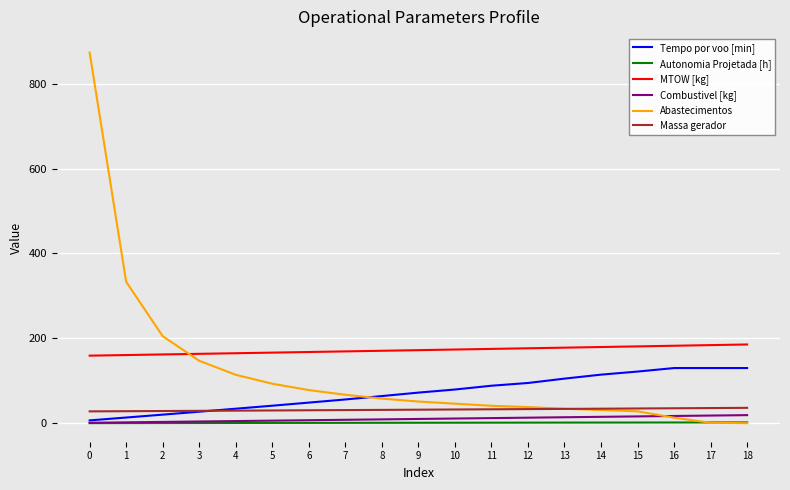

Which series has the largest total across all categories?

MTOW [kg]